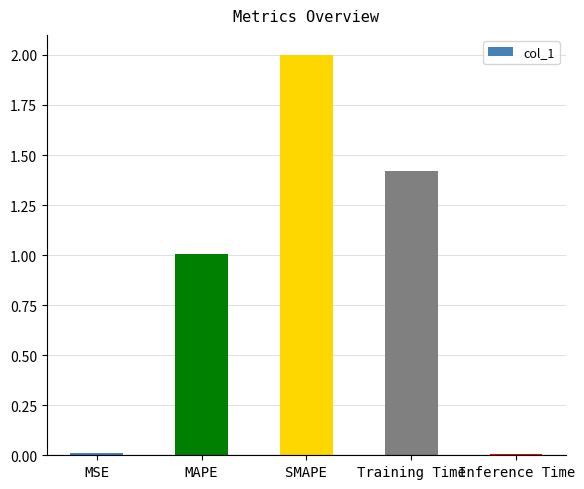

True or false: the data shows 3.5 at SMAPE.

False